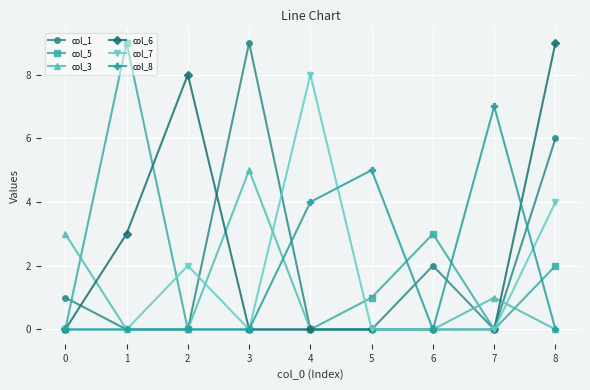

Reading right to left, list all the values displayed in this chart.

col_1: 8=6	7=0	6=2	5=0	4=0	3=9	2=0	1=0	0=1
col_5: 8=2	7=0	6=3	5=1	4=0	3=0	2=0	1=9	0=0
col_3: 8=0	7=1	6=0	5=0	4=0	3=5	2=0	1=0	0=3
col_6: 8=9	7=0	6=0	5=0	4=0	3=0	2=8	1=3	0=0
col_7: 8=4	7=0	6=0	5=0	4=8	3=0	2=2	1=0	0=0
col_8: 8=0	7=7	6=0	5=5	4=4	3=0	2=0	1=0	0=0